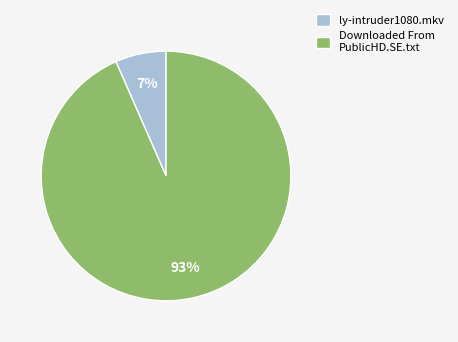

The ly-intruder1080.mkv slice represents 7% of the pie. True or false?

True